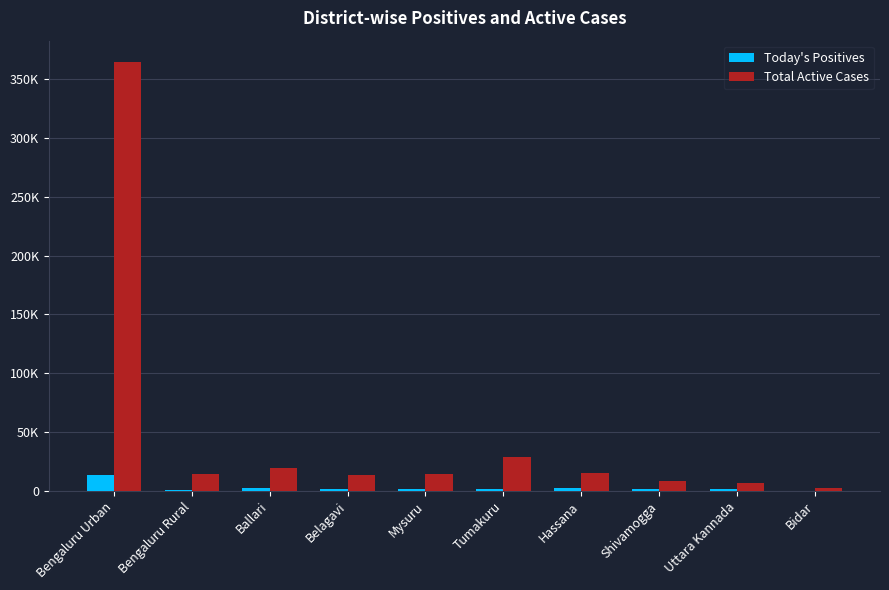

Is it true that Total Active Cases equals 14761 at Bengaluru Rural?

True